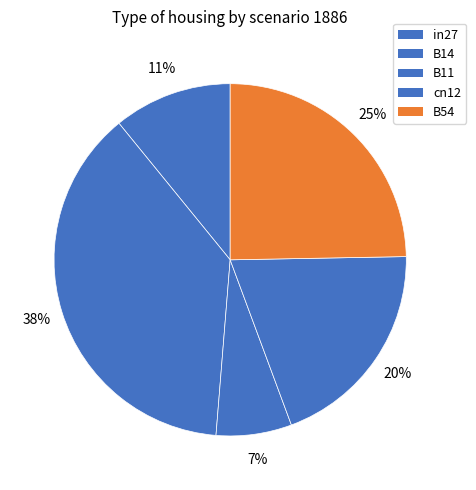

How many slices are in this pie chart?

5